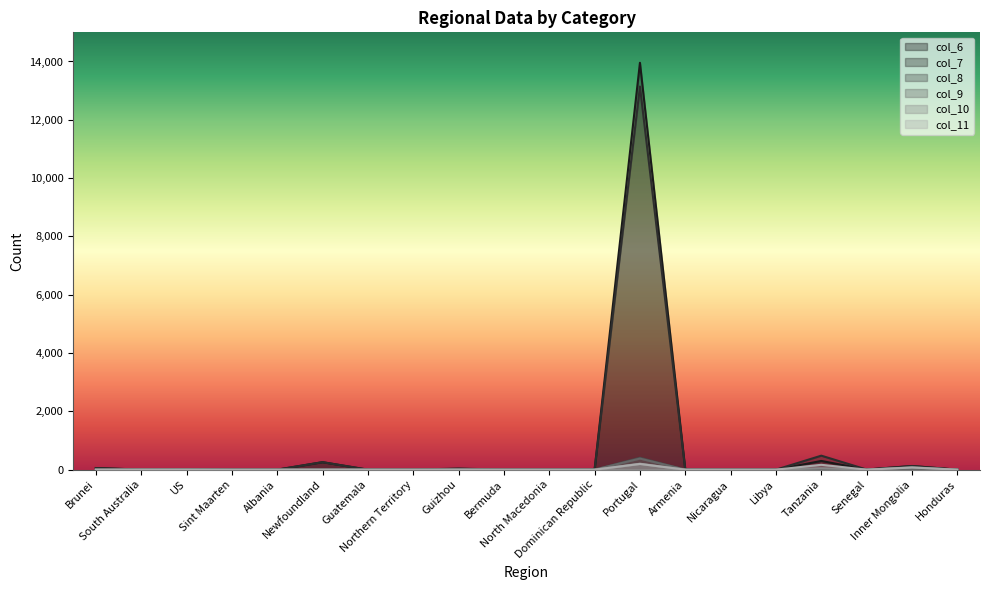

The col_10 series shows 3 at US. True or false?

True